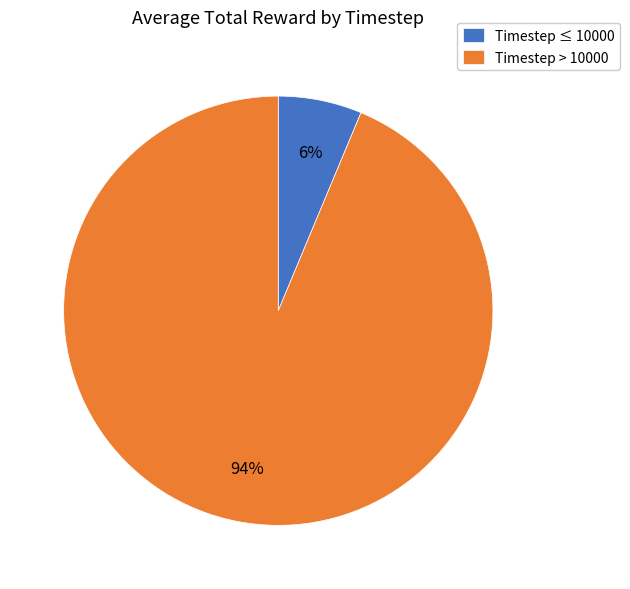

Which category accounts for the majority?

Timestep > 10000